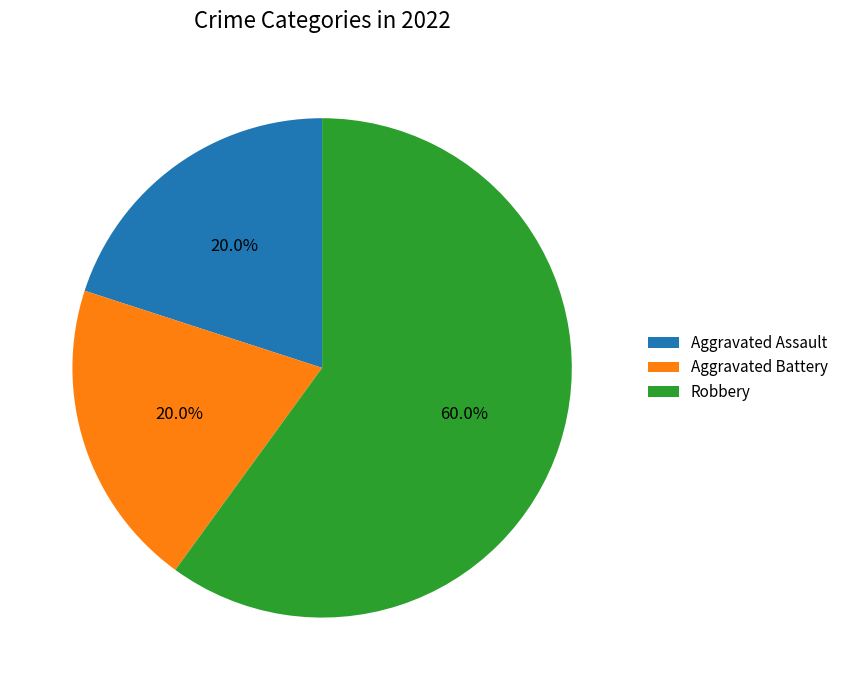

To the nearest percent, what is the combined percentage of Aggravated Battery and Robbery?

80%